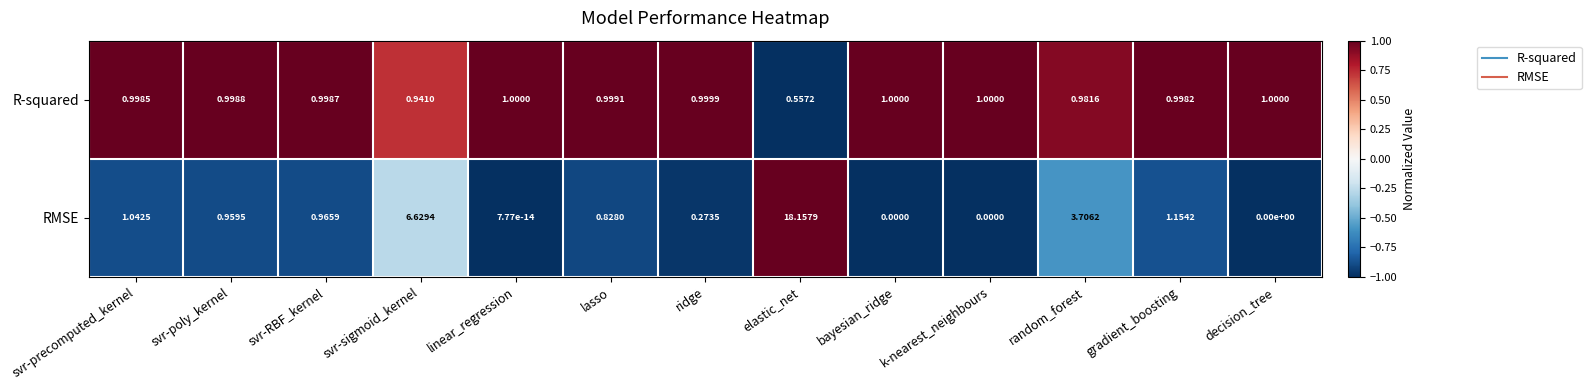

At which category does the chart reach its peak across all series?

elastic_net